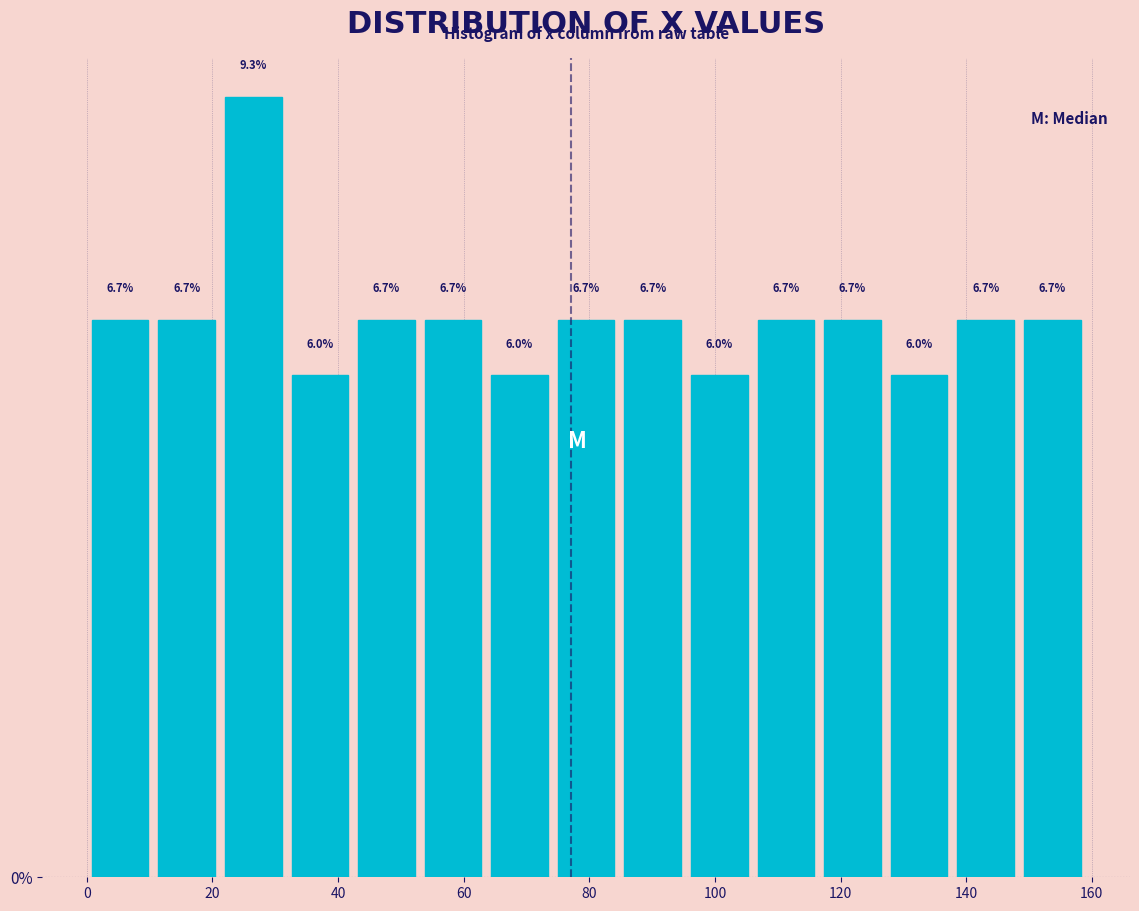

How tall is the bar that spans 63.6 to 74.2 on the x-axis? The bar edges are not printed on the chart, so give them approximately, as read against the axis.

6.0